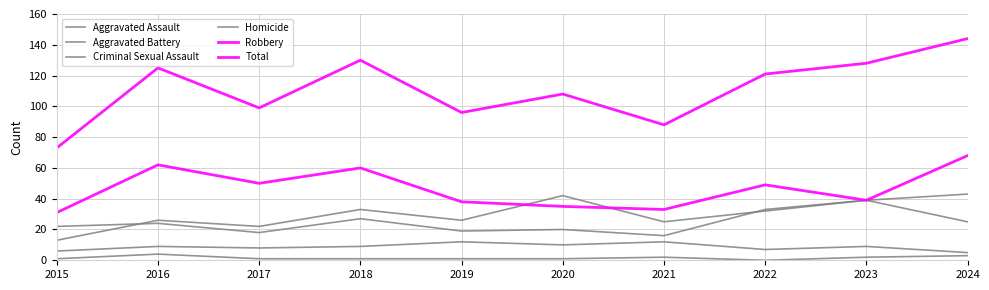

Does the chart have visible grid lines?

Yes